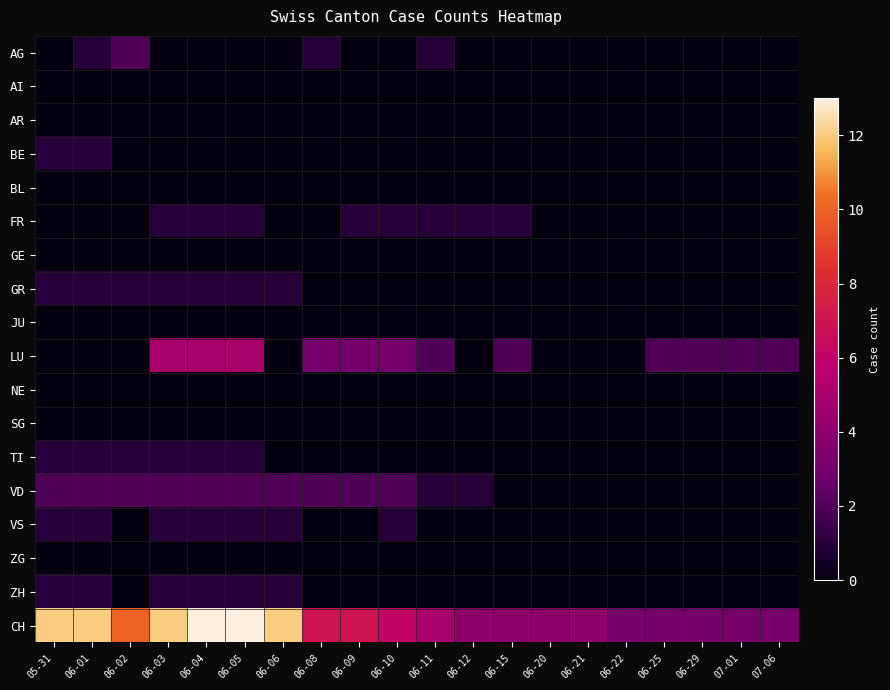

Which series has the widest spread of values?

CH